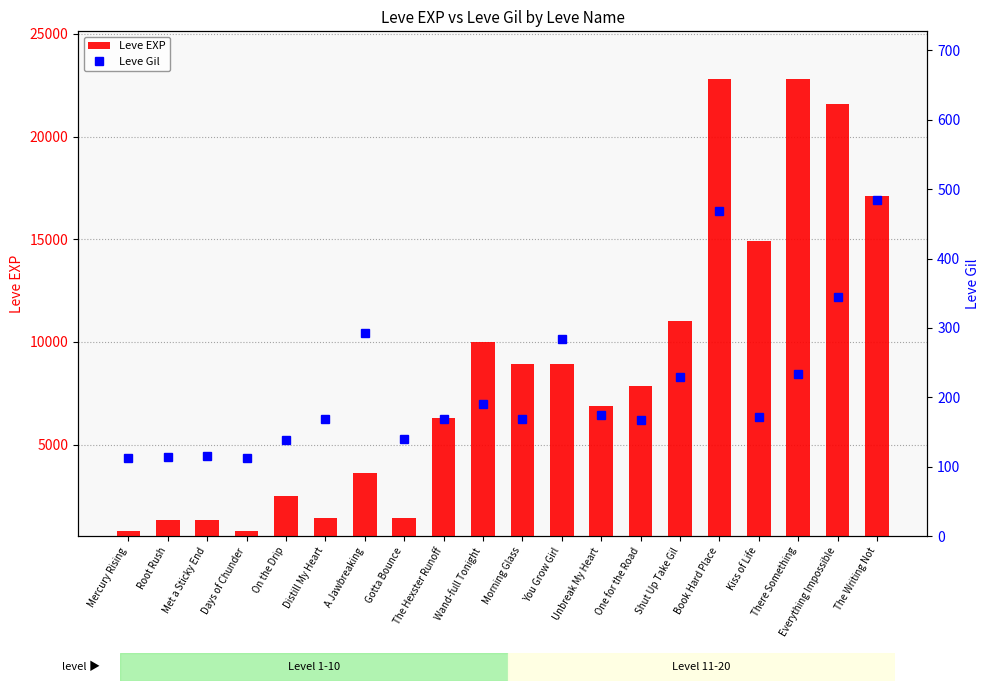

How many series are shown in this chart?

2